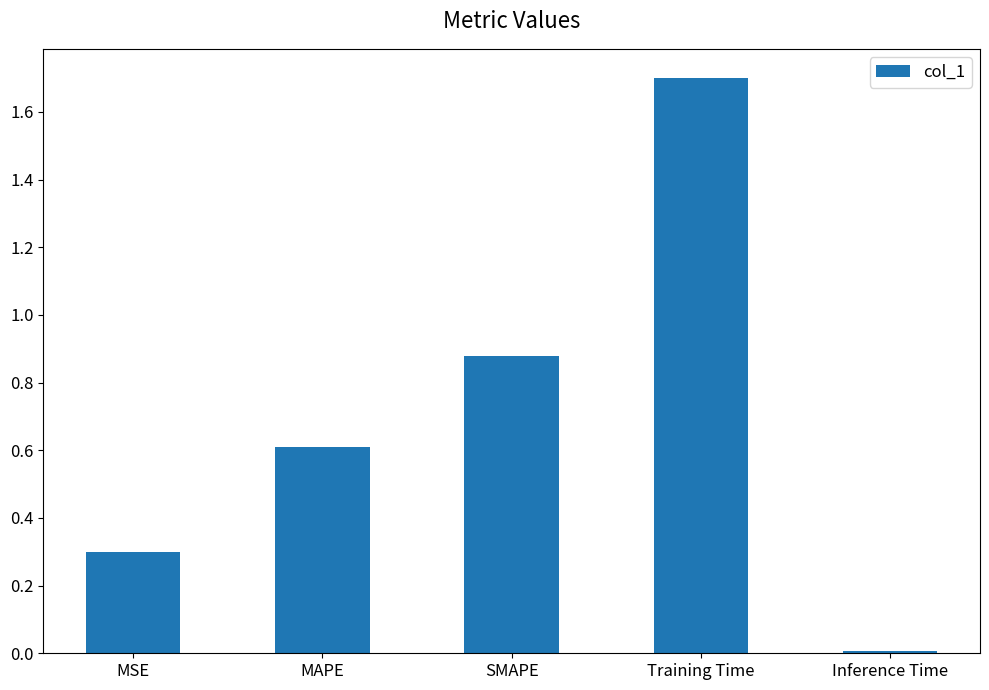

What is the value of the 1st bar from the left?

0.3